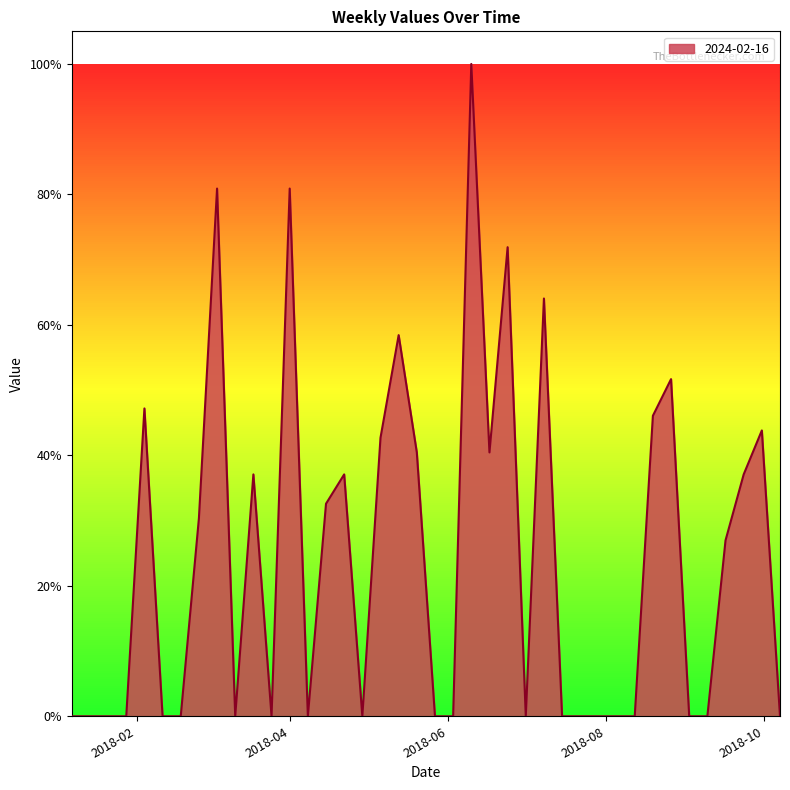

What is the maximum value shown in the chart?

100.0